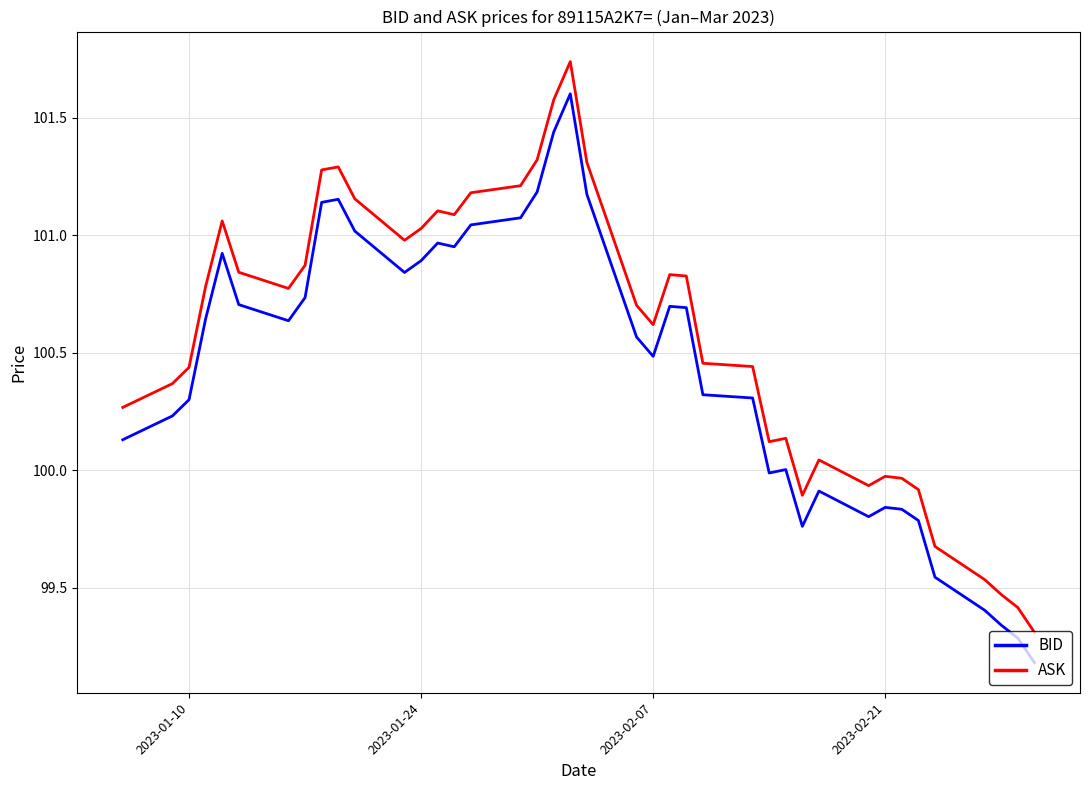

In BID, how many points are lower than both neighbors (excluding endpoints)?

7